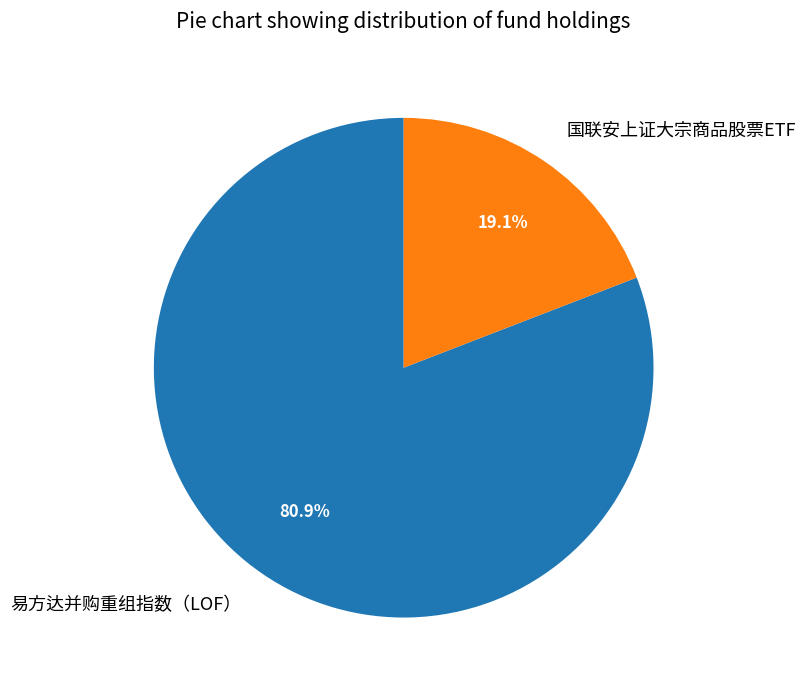

What percentage is the 易方达并购重组指数（LOF） slice, to the nearest percent?

81%